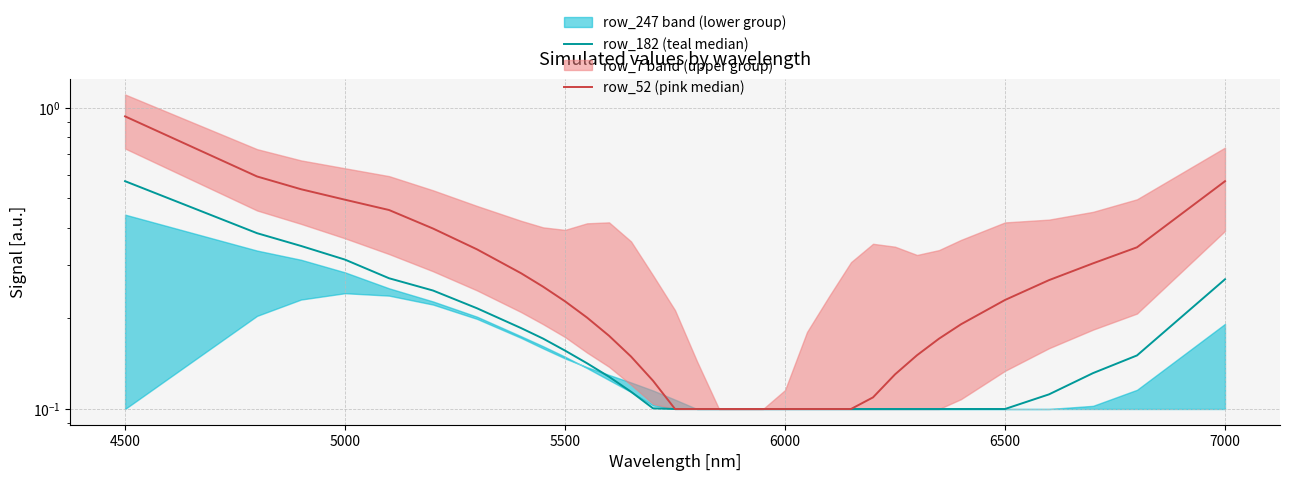

True or false: row_182 (teal median) has more than 2 points higher than both neighbors.

False